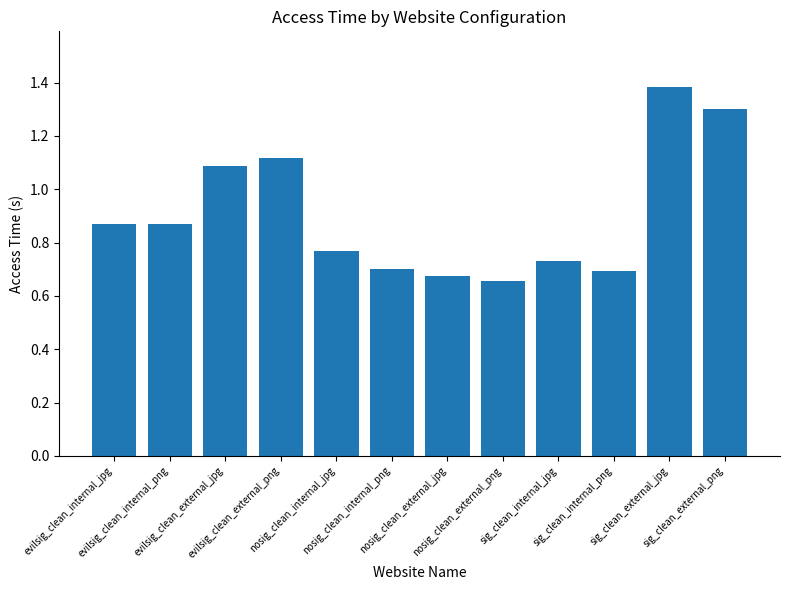

What is the difference between the second highest and minimum values?

0.6